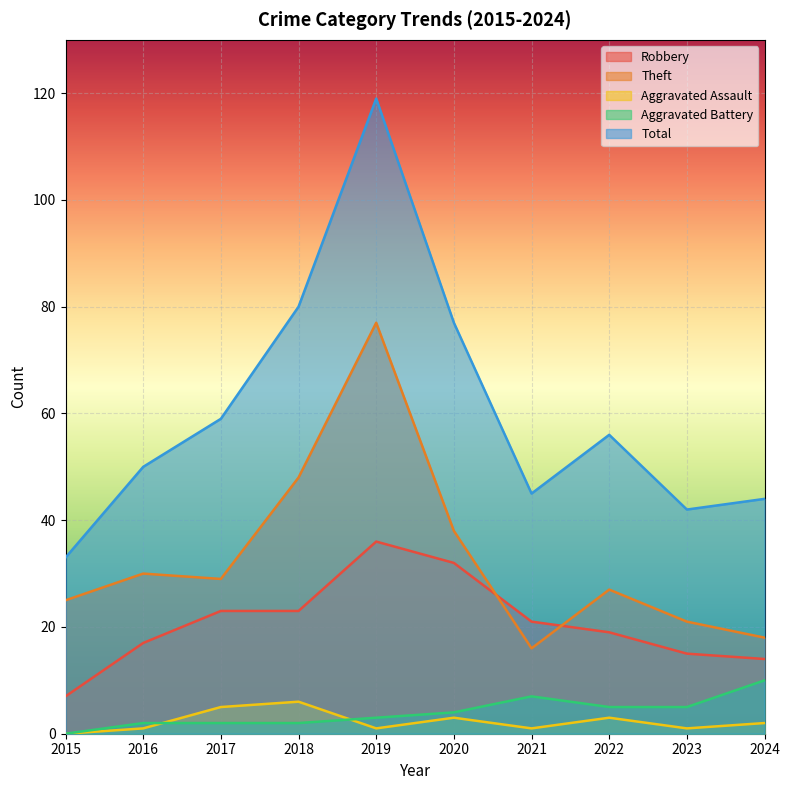

Reading right to left, extract all data points from this chart.

Robbery: 2024=14	2023=15	2022=19	2021=21	2020=32	2019=36	2018=23	2017=23	2016=17	2015=7
Theft: 2024=18	2023=21	2022=27	2021=16	2020=38	2019=77	2018=48	2017=29	2016=30	2015=25
Aggravated Assault: 2024=2	2023=1	2022=3	2021=1	2020=3	2019=1	2018=6	2017=5	2016=1	2015=0
Aggravated Battery: 2024=10	2023=5	2022=5	2021=7	2020=4	2019=3	2018=2	2017=2	2016=2	2015=0
Total: 2024=44	2023=42	2022=56	2021=45	2020=77	2019=119	2018=80	2017=59	2016=50	2015=33